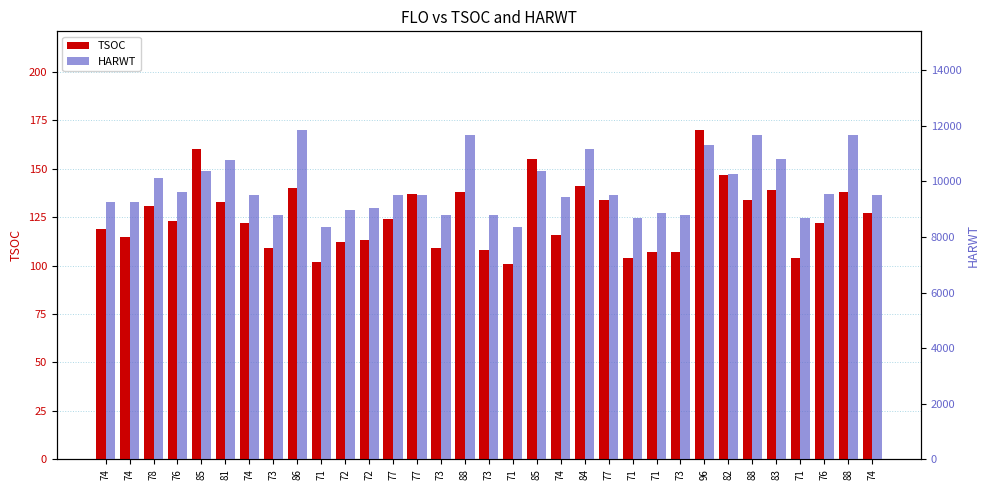

What is the difference between the second highest and second lowest values in the HARWT series?

3296